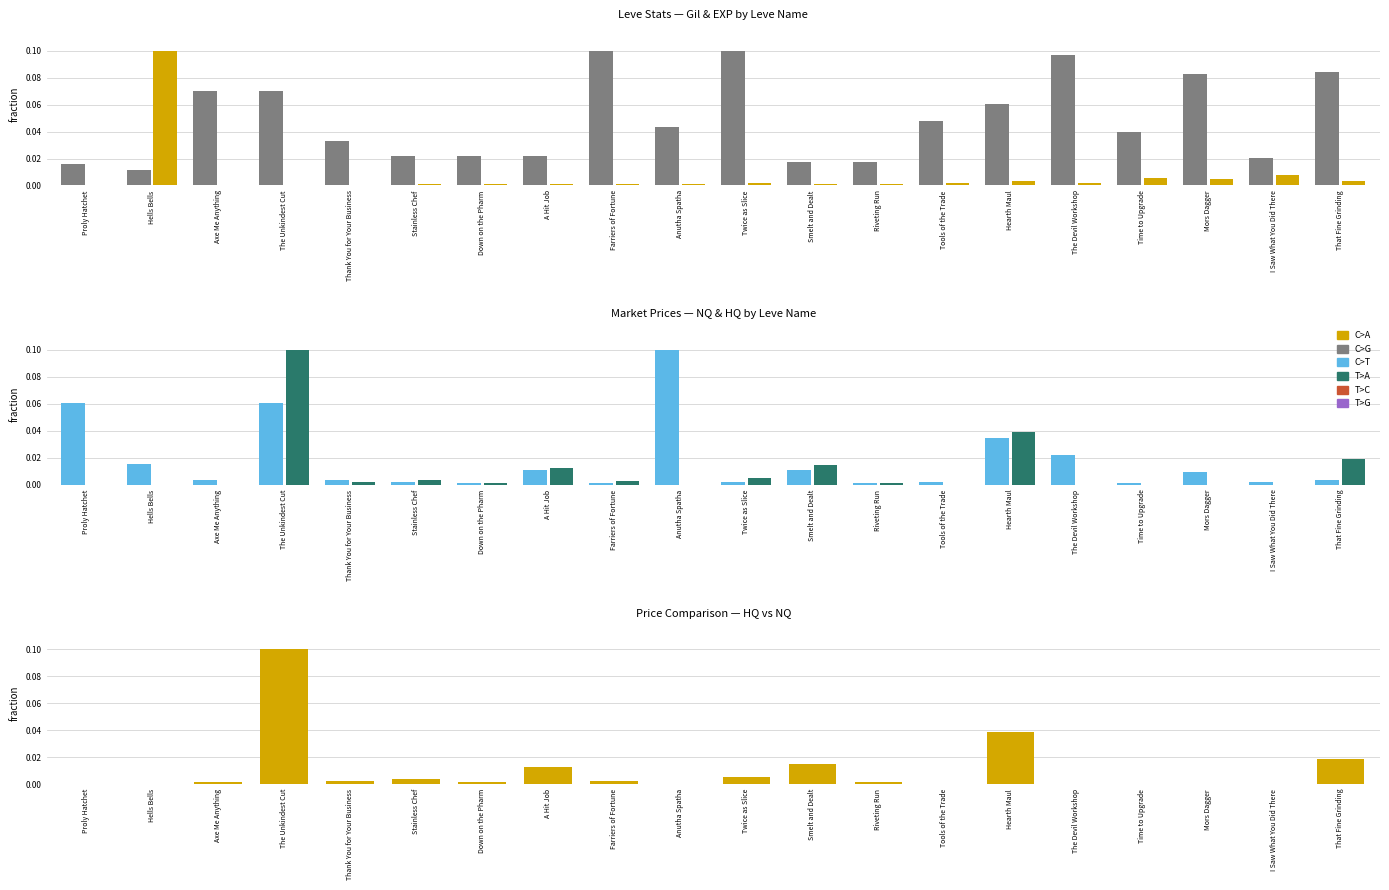

The LevePriceHQ series shows 0.0 at Stainless Chef. True or false?

False